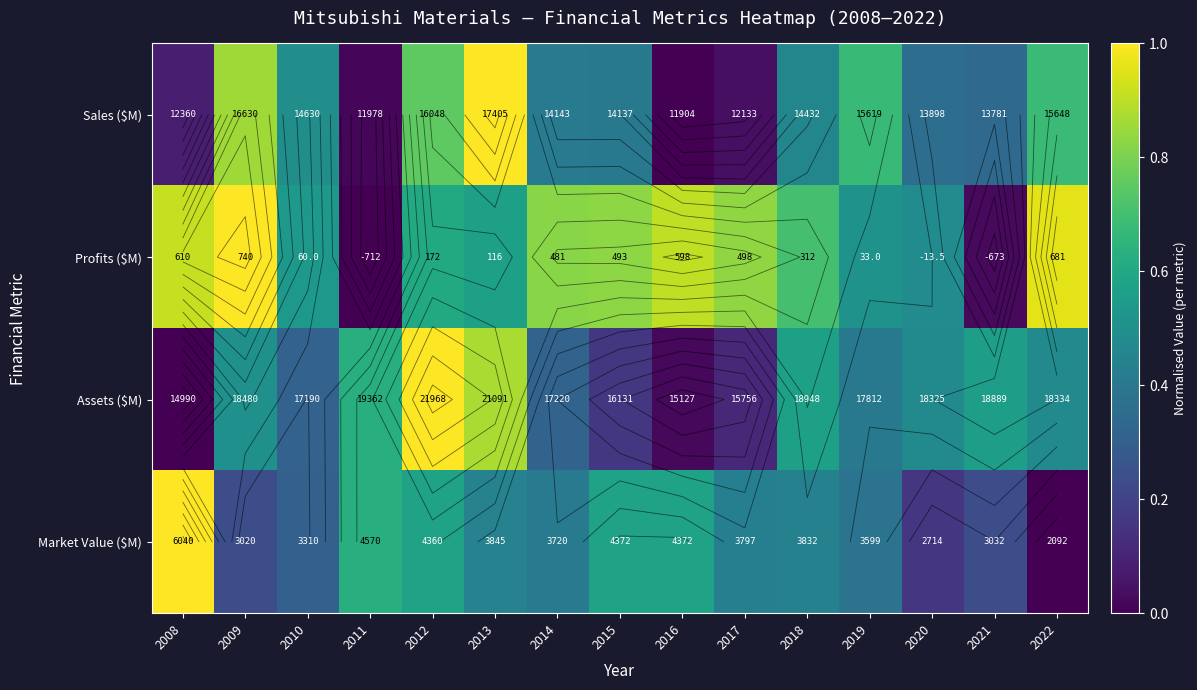

At which category is the sum across all series the highest?

2012